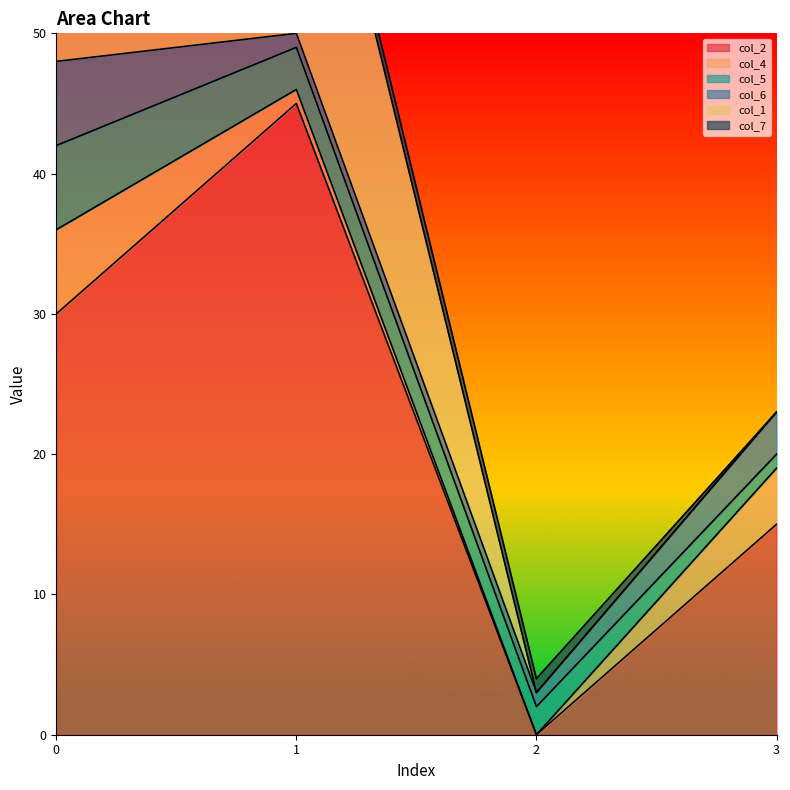

How many lines are shown in the chart?

6